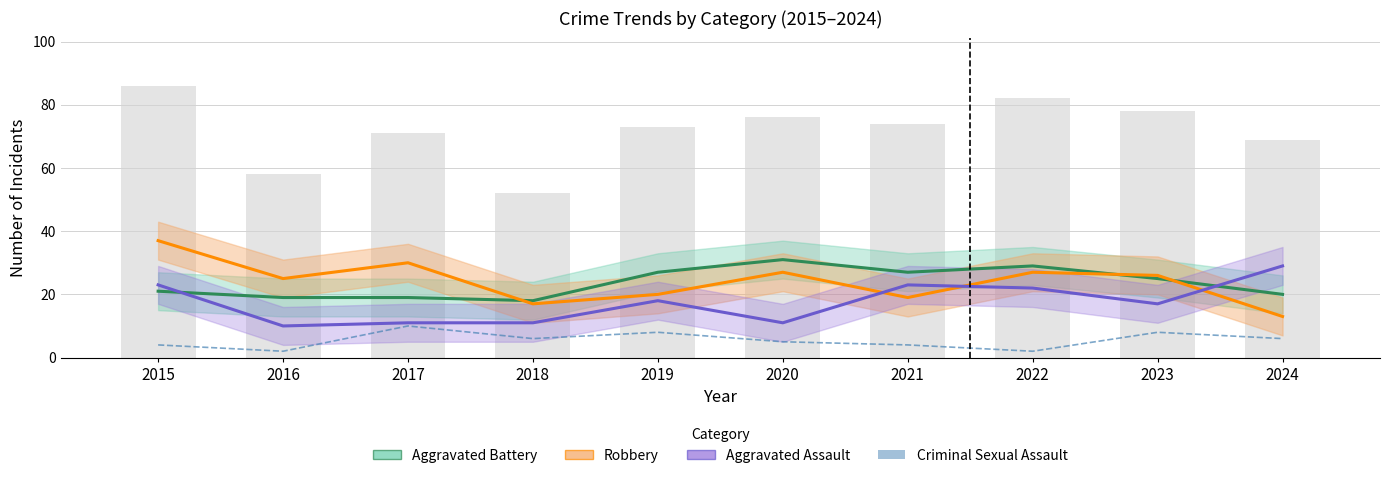

At which label does Criminal Sexual Assault first exceed 6?

2017